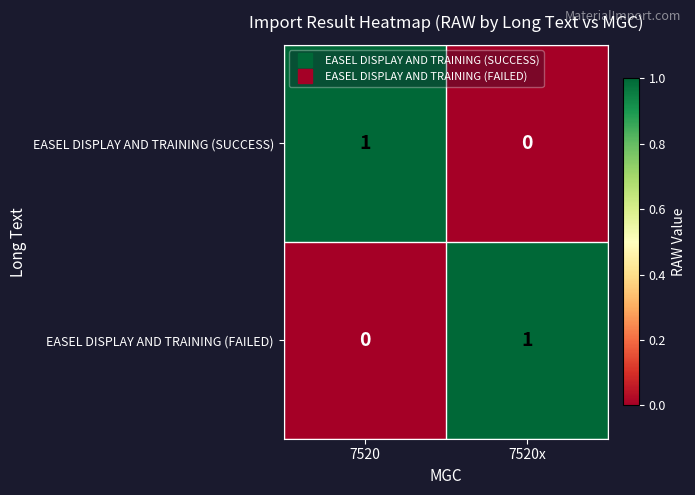

List the labels in order of EASEL DISPLAY AND TRAINING (FAILED) value, smallest first.

7520, 7520x